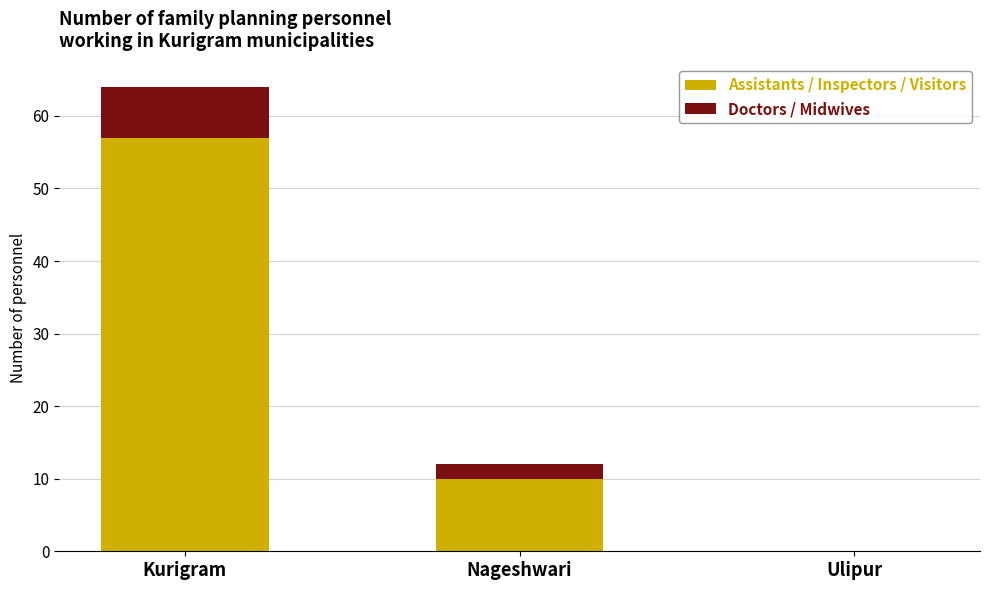

Reading right to left, what are the values for Assistants / Inspectors / Visitors?

Ulipur=0	Nageshwari=10	Kurigram=57